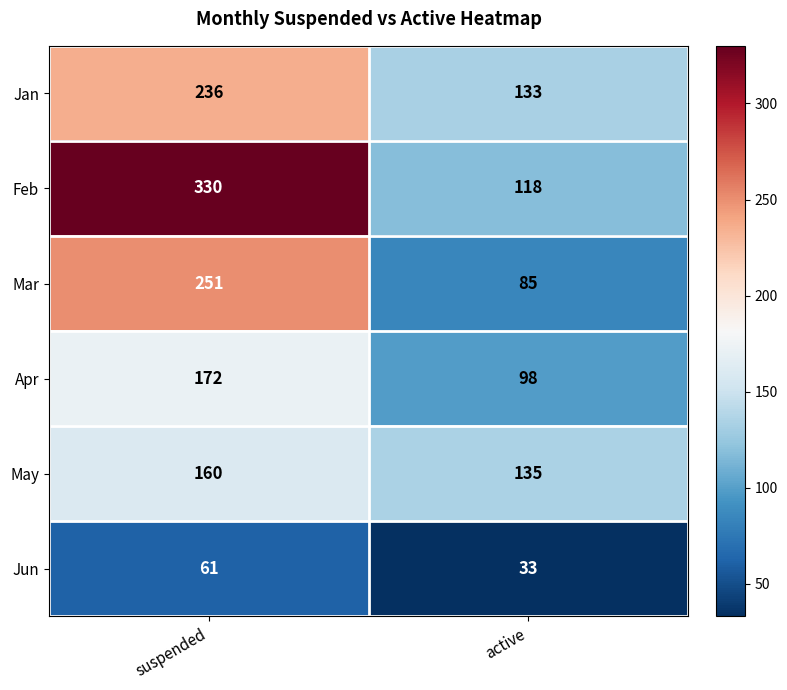

At which category does the chart reach its minimum across all series?

active